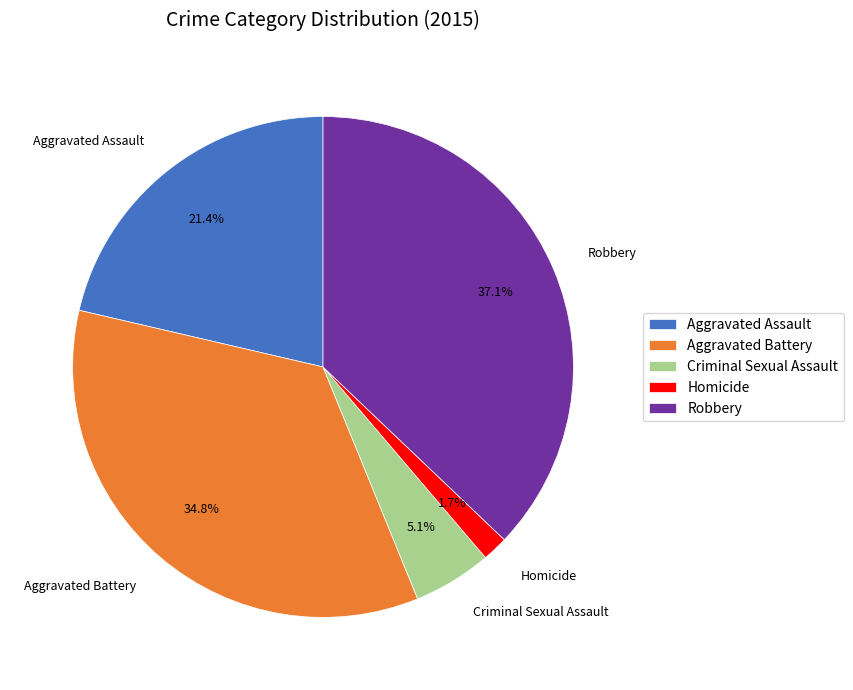

To the nearest percent, what percentage of the pie is Aggravated Battery?

35%